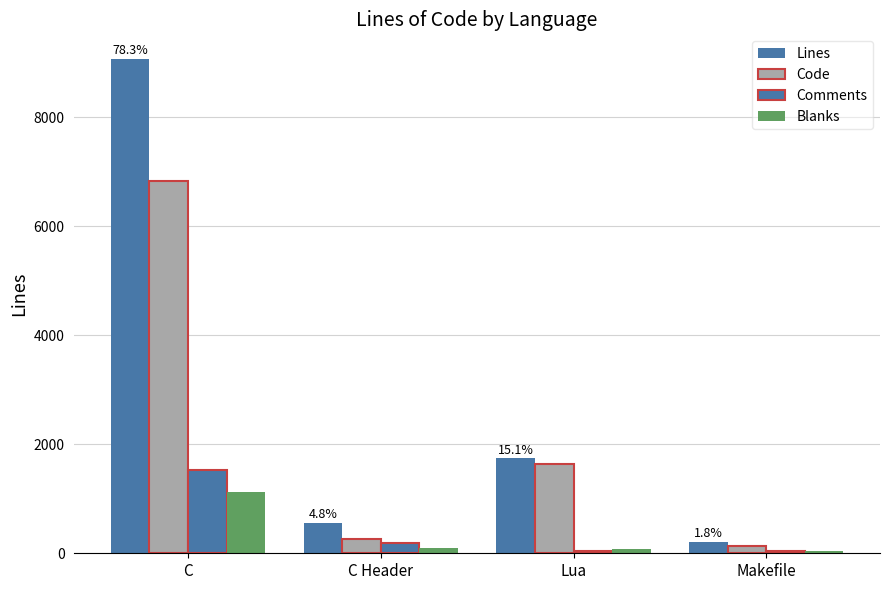

How many data points does each series have?

4